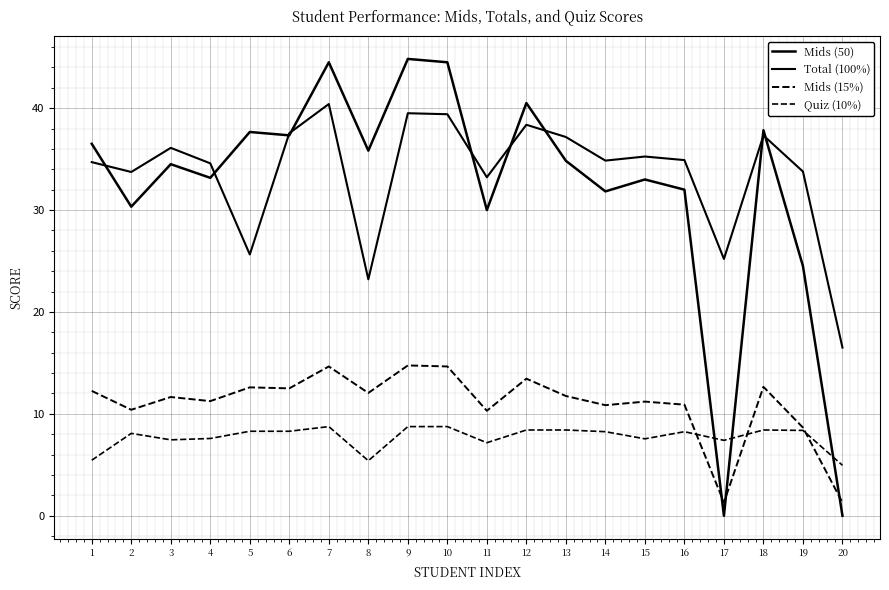

Reading left to right, what are all the values shown in this chart?

Mids (50): 1=36.5	2=30.3	3=34.5	4=33.2	5=37.7	6=37.3	7=44.5	8=35.8	9=44.8	10=44.5	11=30.0	12=40.5	13=34.8	14=31.8	15=33.0	16=32.0	17=0.0	18=37.8	19=24.5	20=0.0
Total (100%): 1=34.7	2=33.7	3=36.1	4=34.6	5=25.6	6=37.5	7=40.4	8=23.2	9=39.5	10=39.4	11=33.2	12=38.4	13=37.2	14=34.9	15=35.3	16=34.9	17=25.2	18=37.3	19=33.8	20=16.5
Mids (15%): 1=12.3	2=10.4	3=11.7	4=11.2	5=12.6	6=12.5	7=14.7	8=12.1	9=14.8	10=14.7	11=10.3	12=13.5	13=11.8	14=10.9	15=11.2	16=10.9	17=1.3	18=12.7	19=8.7	20=1.3
Quiz (10%): 1=5.5	2=8.1	3=7.5	4=7.6	5=8.3	6=8.3	7=8.8	8=5.4	9=8.8	10=8.8	11=7.2	12=8.4	13=8.4	14=8.2	15=7.5	16=8.2	17=7.4	18=8.4	19=8.4	20=5.0